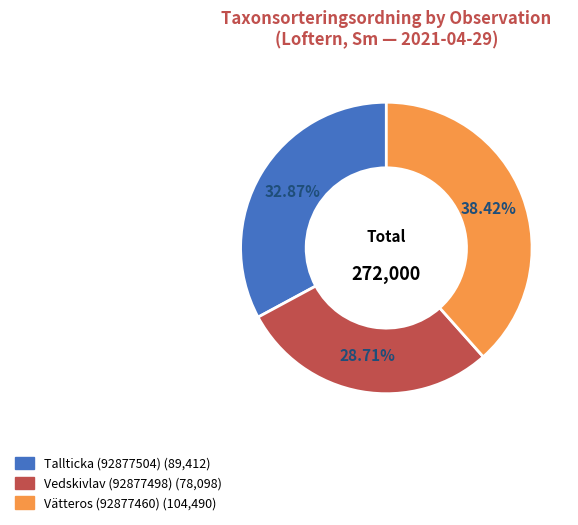

Combined, what portion of the pie is Vätteros (92877460) and Tallticka (92877504)?

71.3%